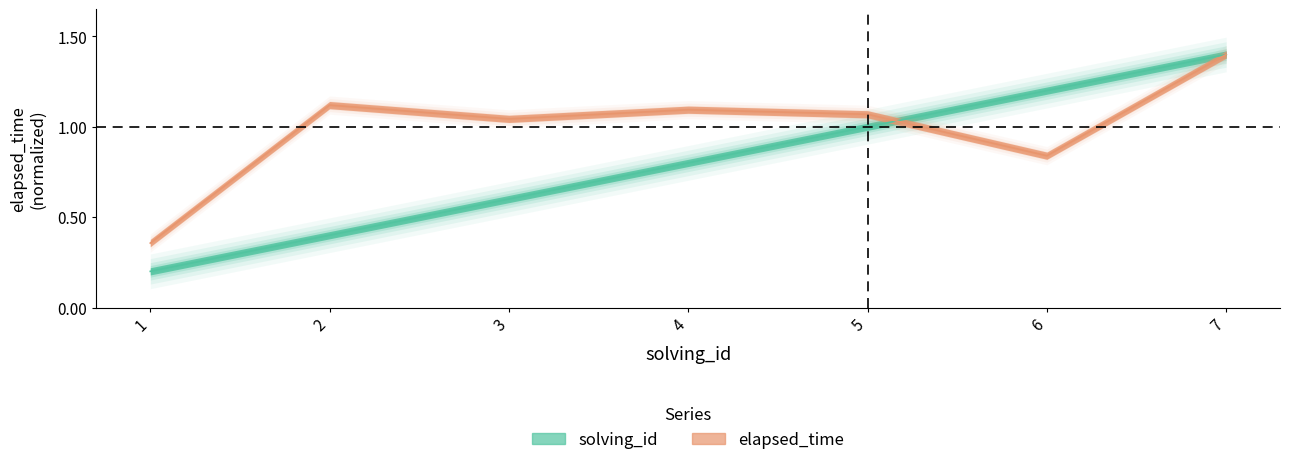

True or false: elapsed_time has a value of 0.6 at 2.

False